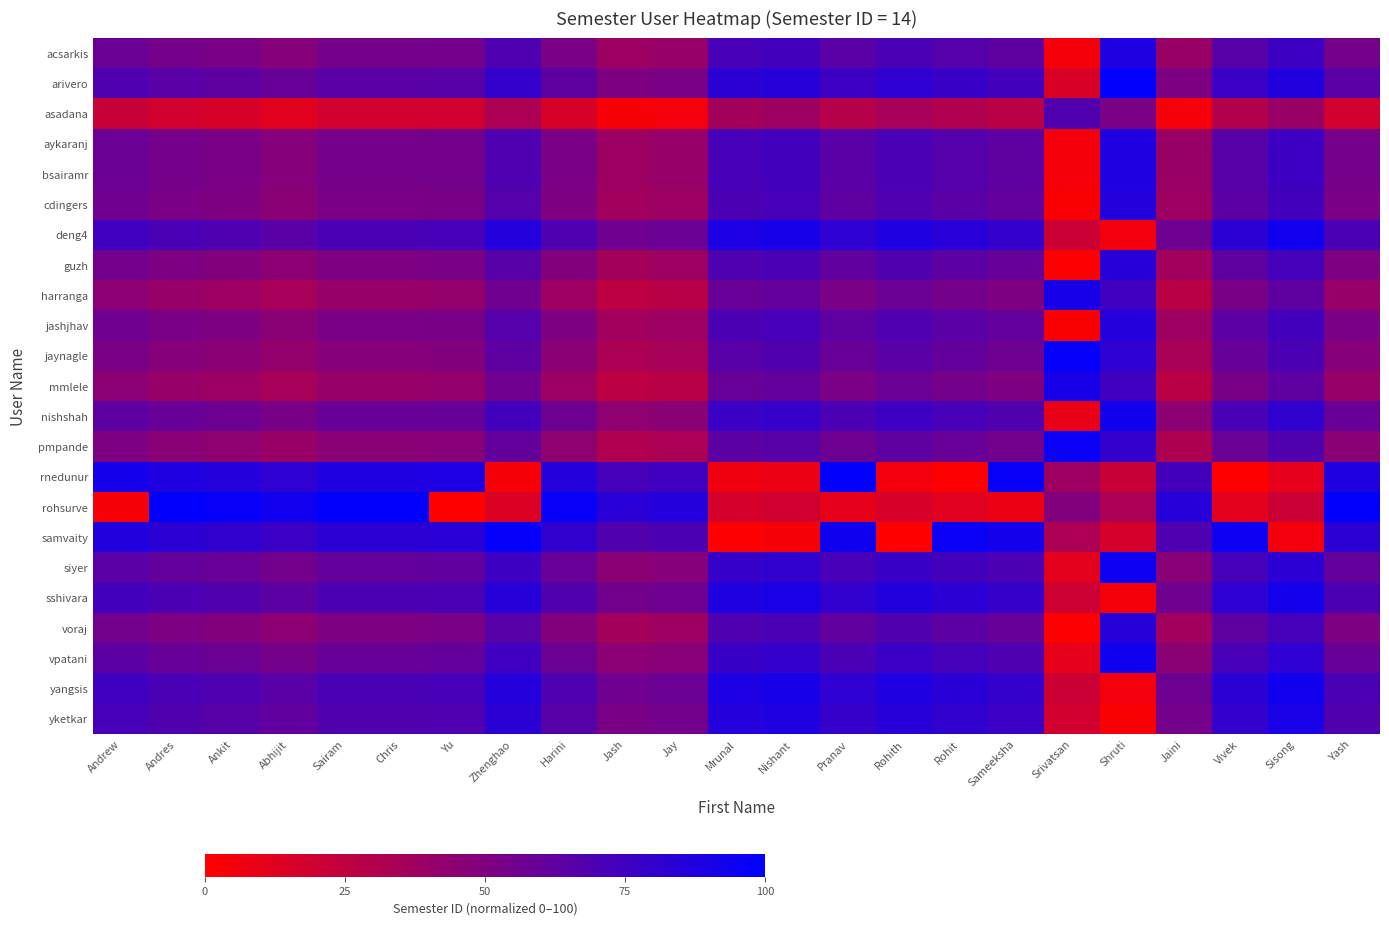

At which category is the sum across all series the highest?

Sisong